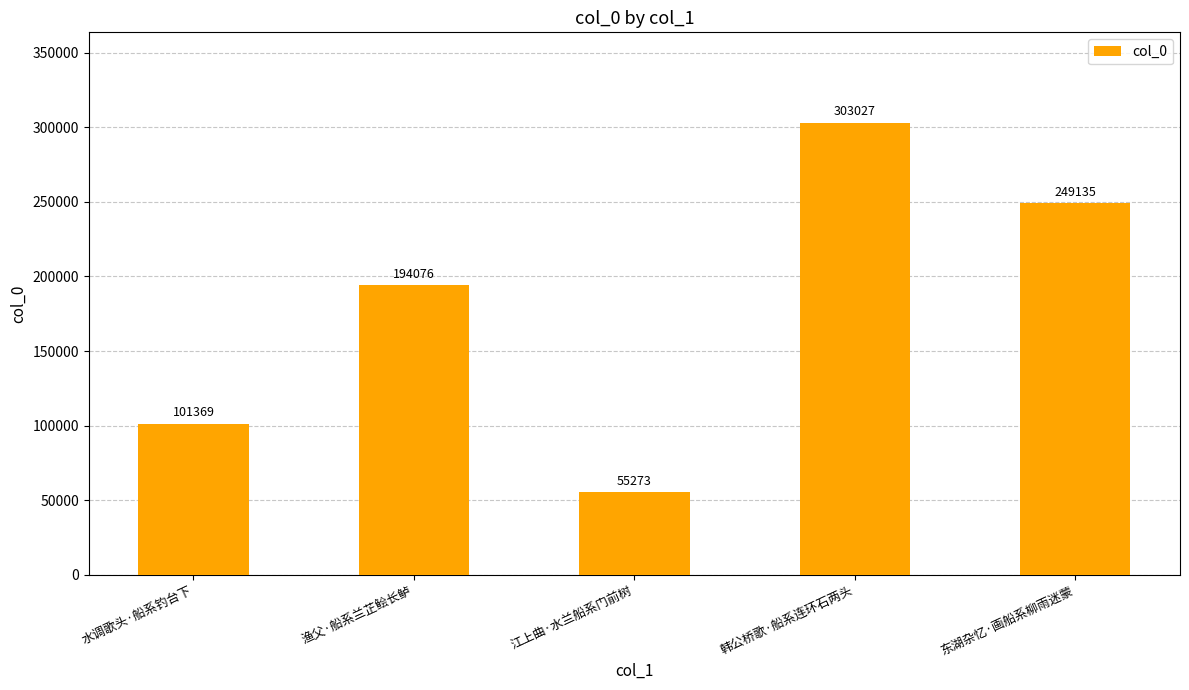

Reading left to right, list all the values displayed in this chart.

101369	194076	55273	303027	249135